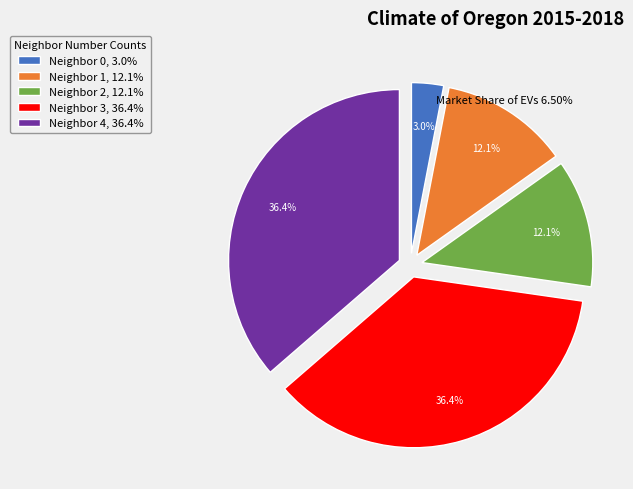

How many segments does this pie chart have?

5